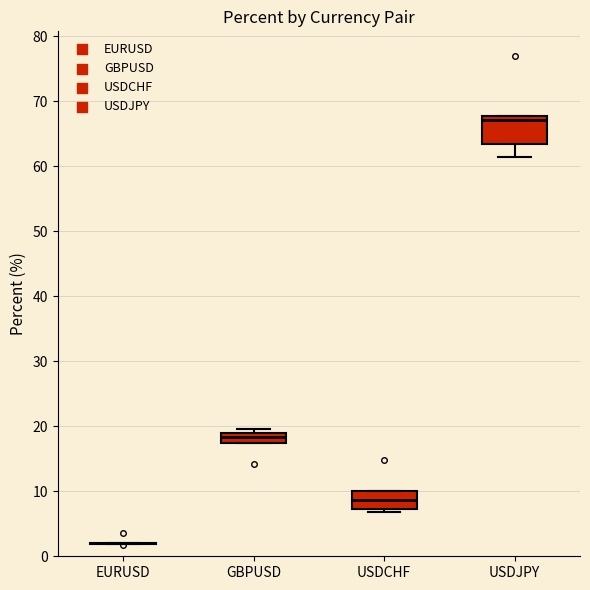

Which box is the tallest, from its lower edge to its upper edge?

USDJPY